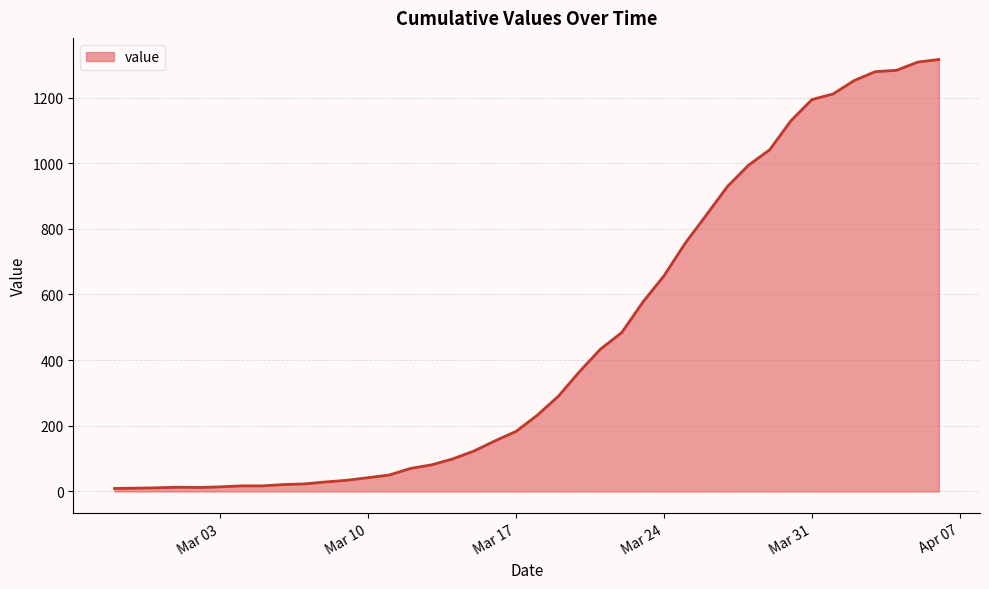

What is the difference between the maximum and minimum values?

1307